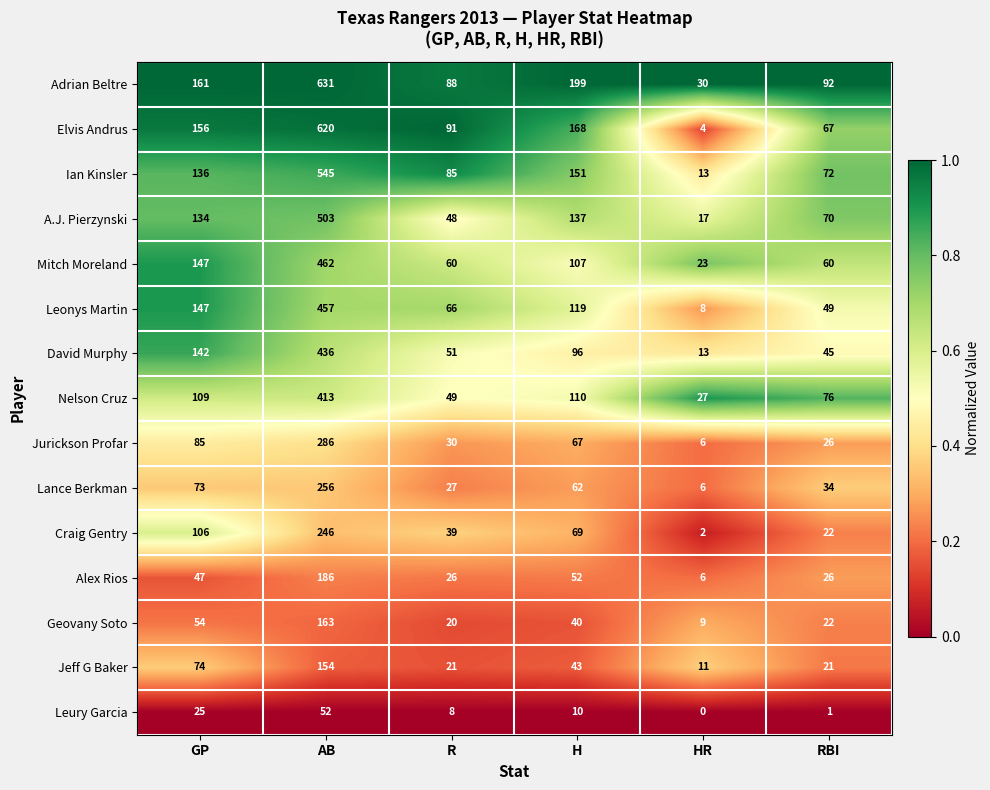

List the series in order of their peak value, lowest first.

Leury Garcia, Jeff G Baker, Geovany Soto, Alex Rios, Craig Gentry, Lance Berkman, Jurickson Profar, Nelson Cruz, David Murphy, Leonys Martin, Mitch Moreland, A.J. Pierzynski, Ian Kinsler, Elvis Andrus, Adrian Beltre